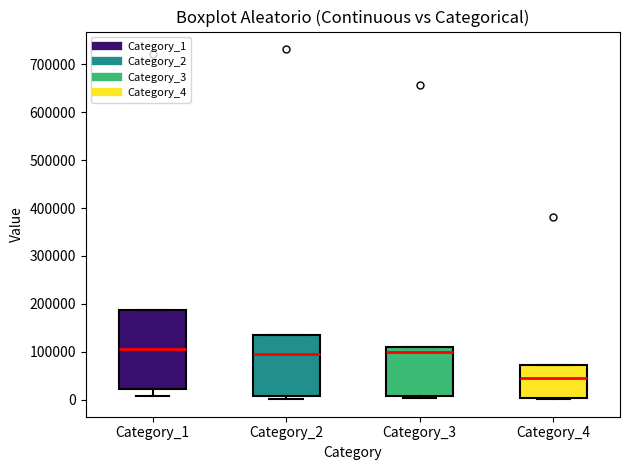

Which box has the lowest median line?

Category_4